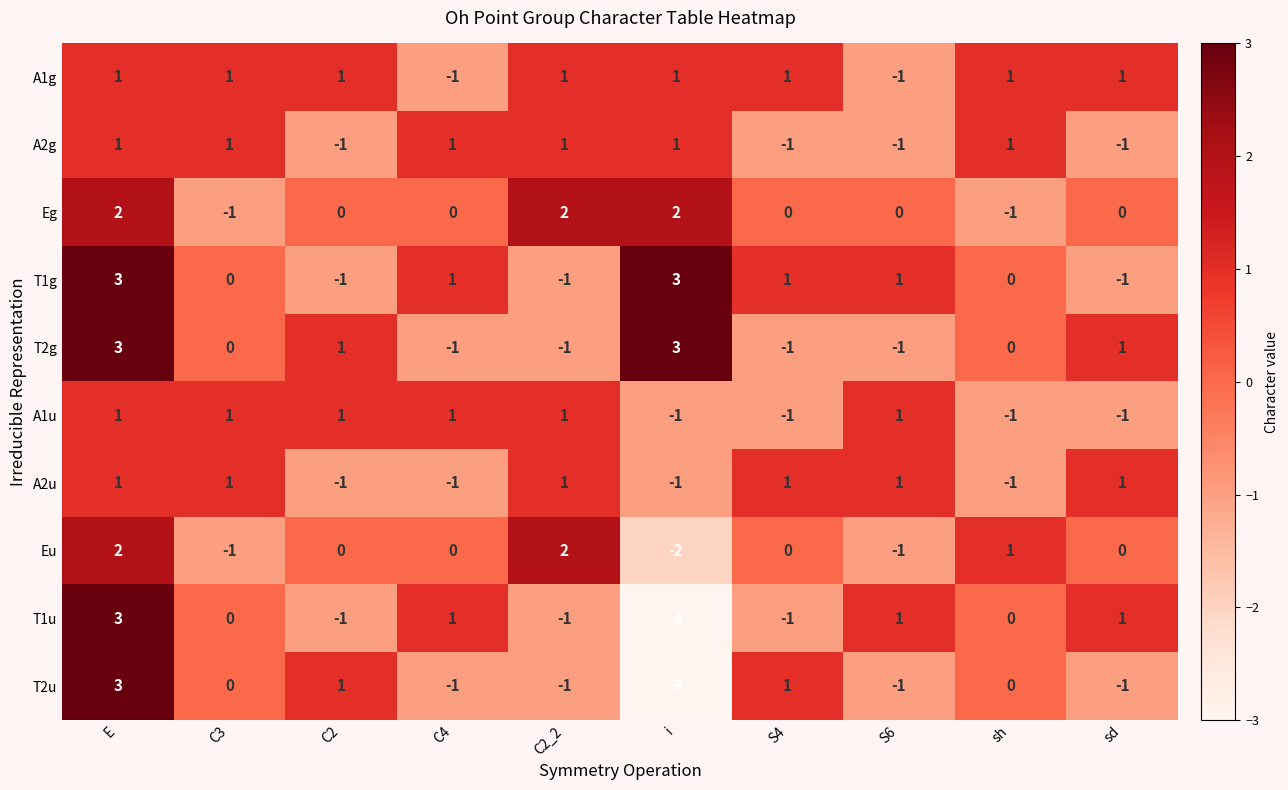

At how many categories does at least one series exceed 0?

10